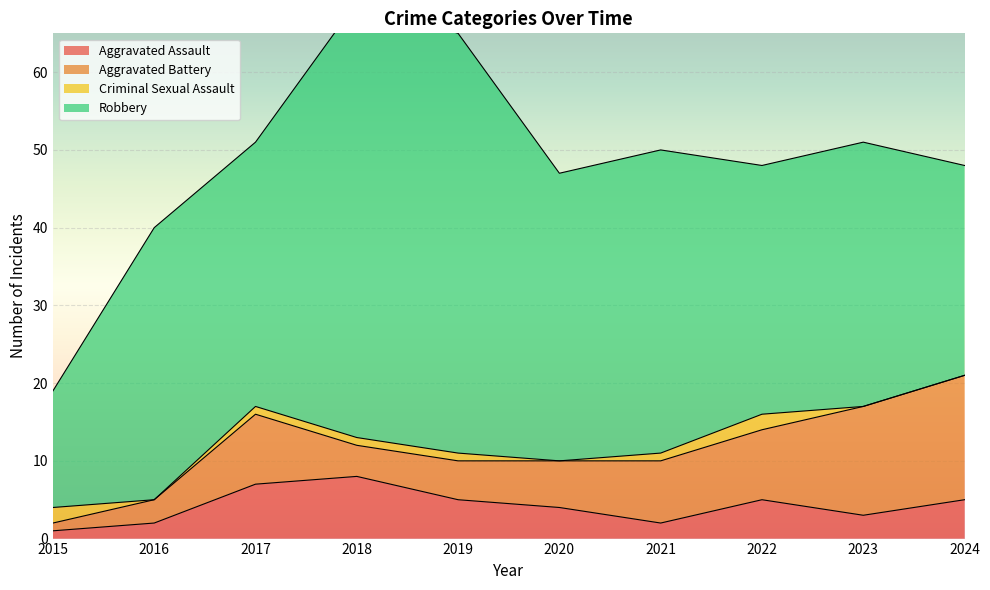

What is the difference between the second highest and second lowest values in the Criminal Sexual Assault series?

2